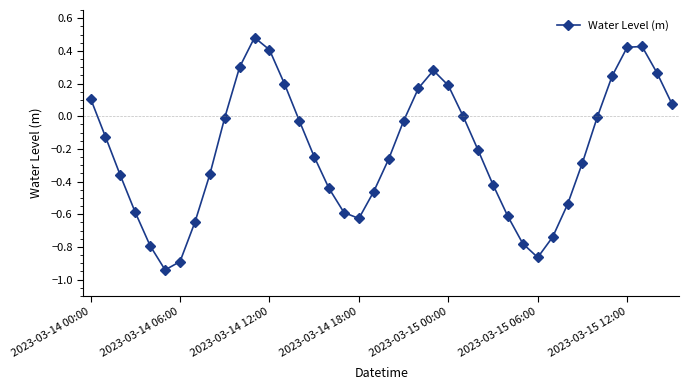

What is the sum of all values?

-8.3